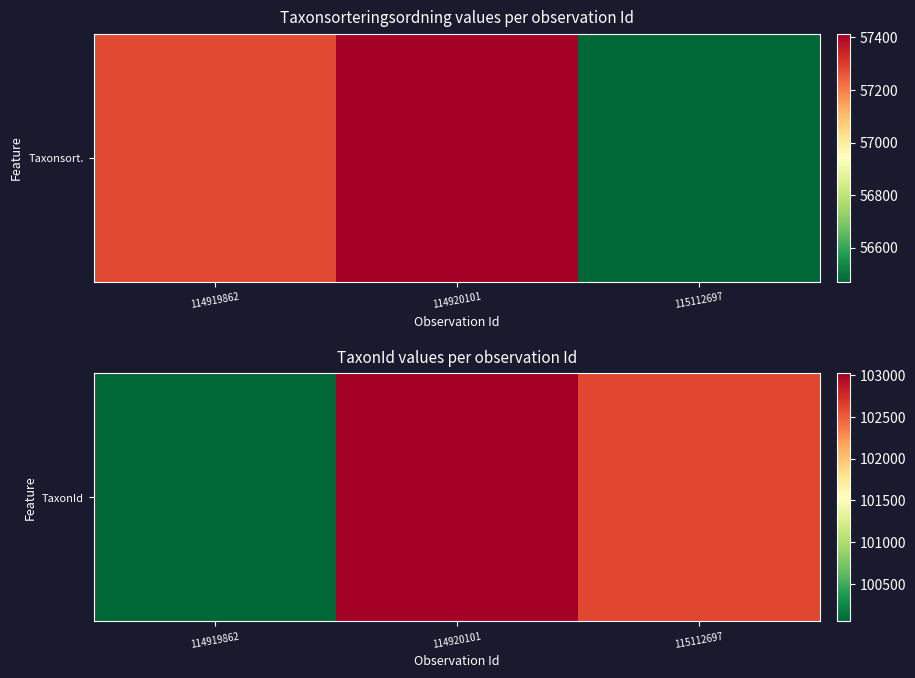

Which label corresponds to the largest value in the chart?

114920101